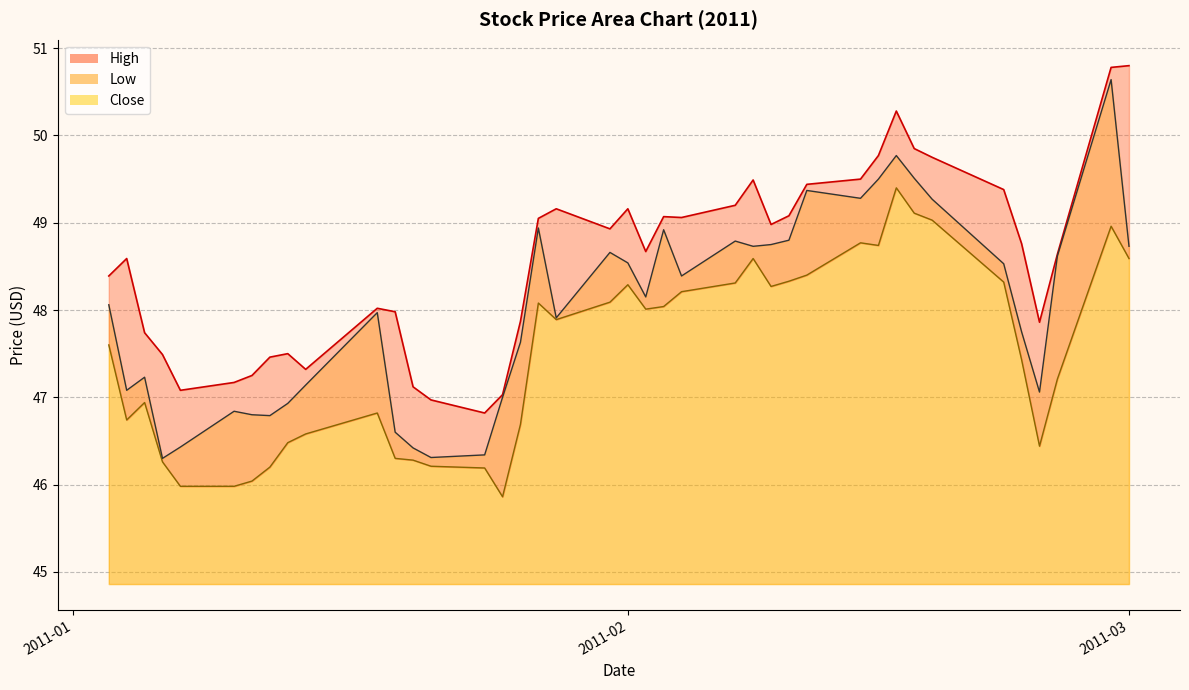

What are all the series names shown in the legend?

High, Low, Close